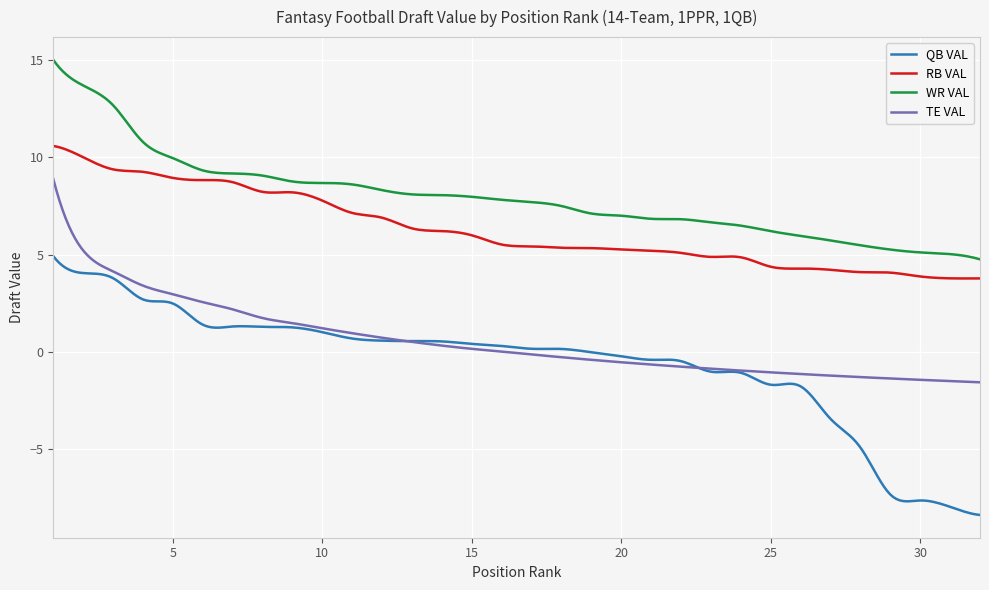

True or false: QB VAL has more than 0 interior local peaks.

True